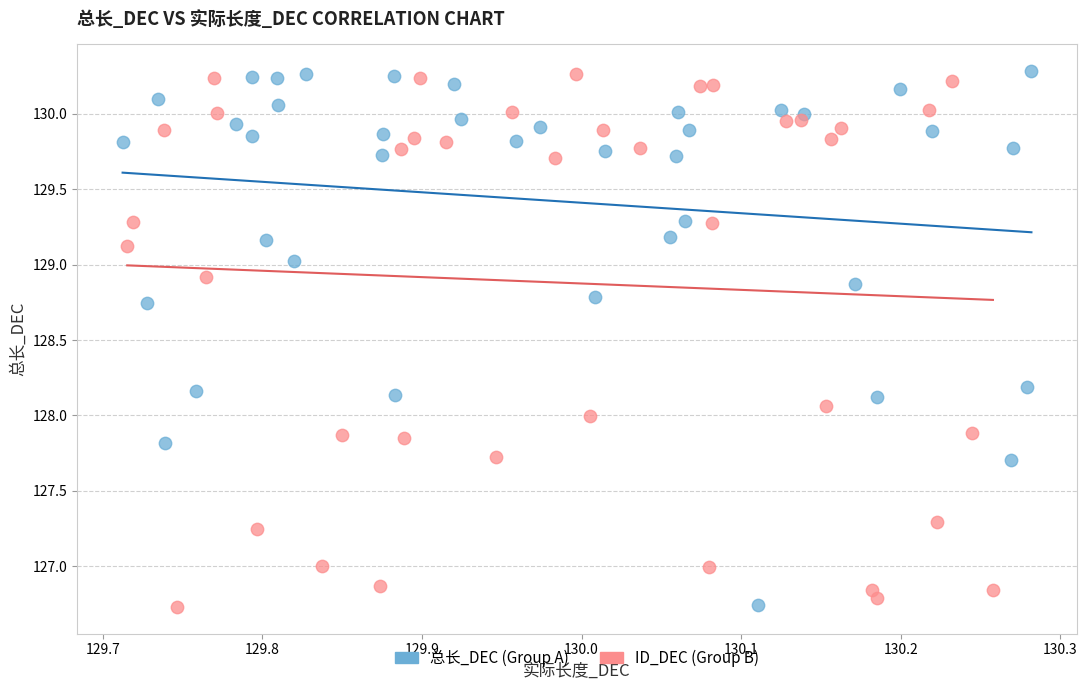

What are all the series names shown in the legend?

总长_DEC (Group A), ID_DEC (Group B)